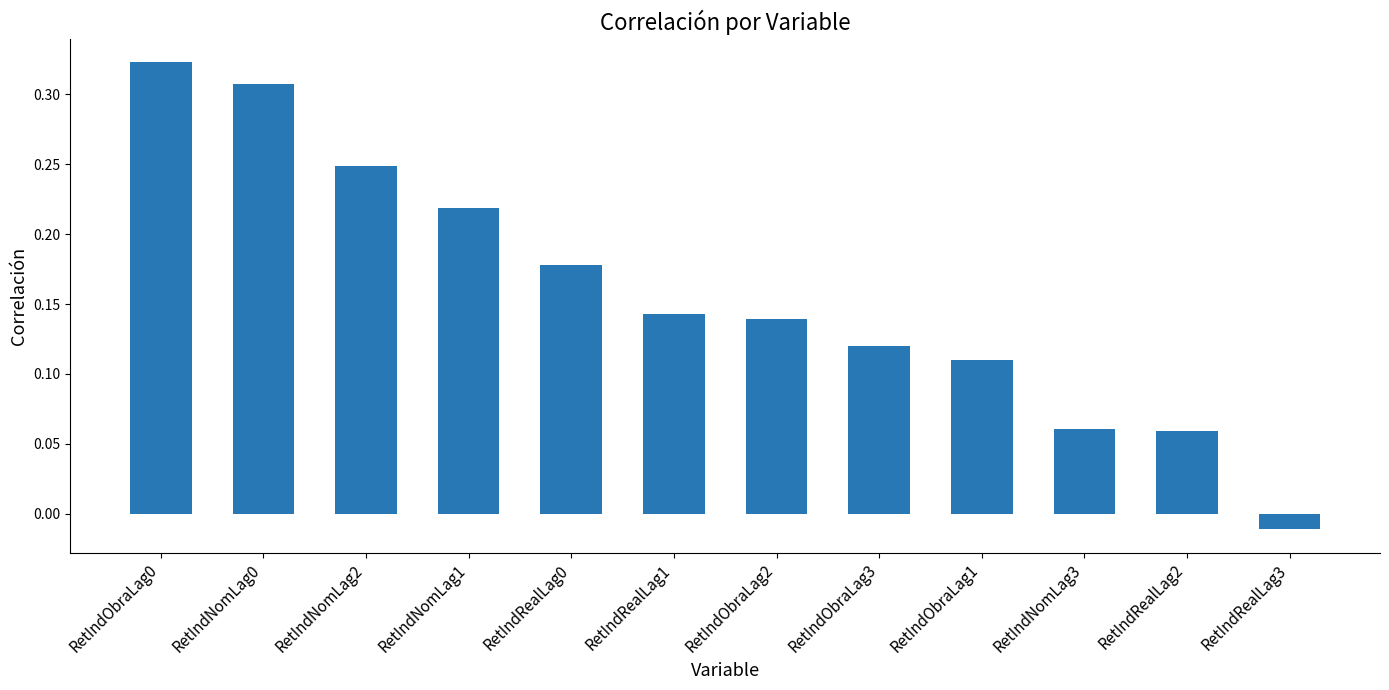

What is the sum of the values at RetIndObraLag1 and RetIndObraLag0?

0.4